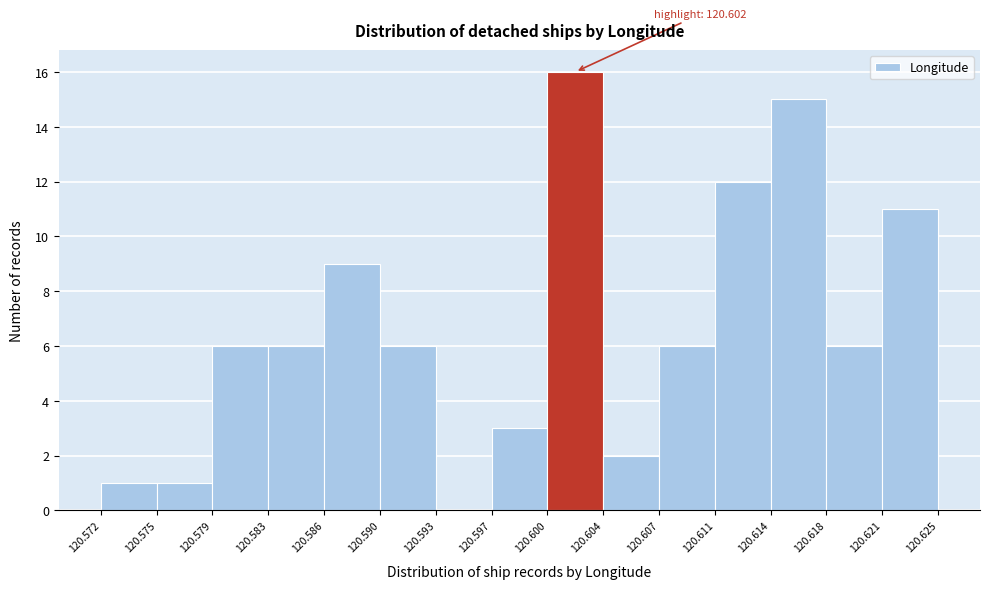

Over which range of the x-axis is the bar tallest?

120.600 to 120.604